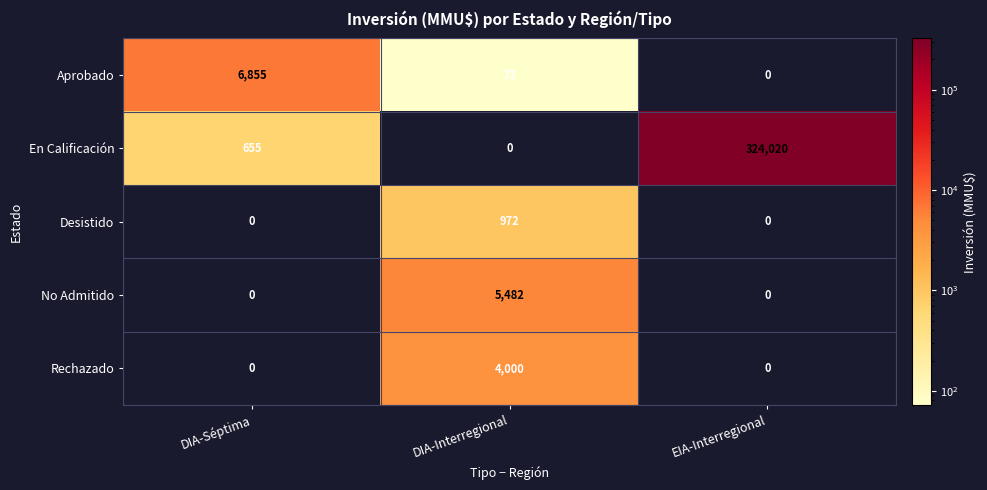

The value of No Admitido at EIA-Interregional is 2320. True or false?

False